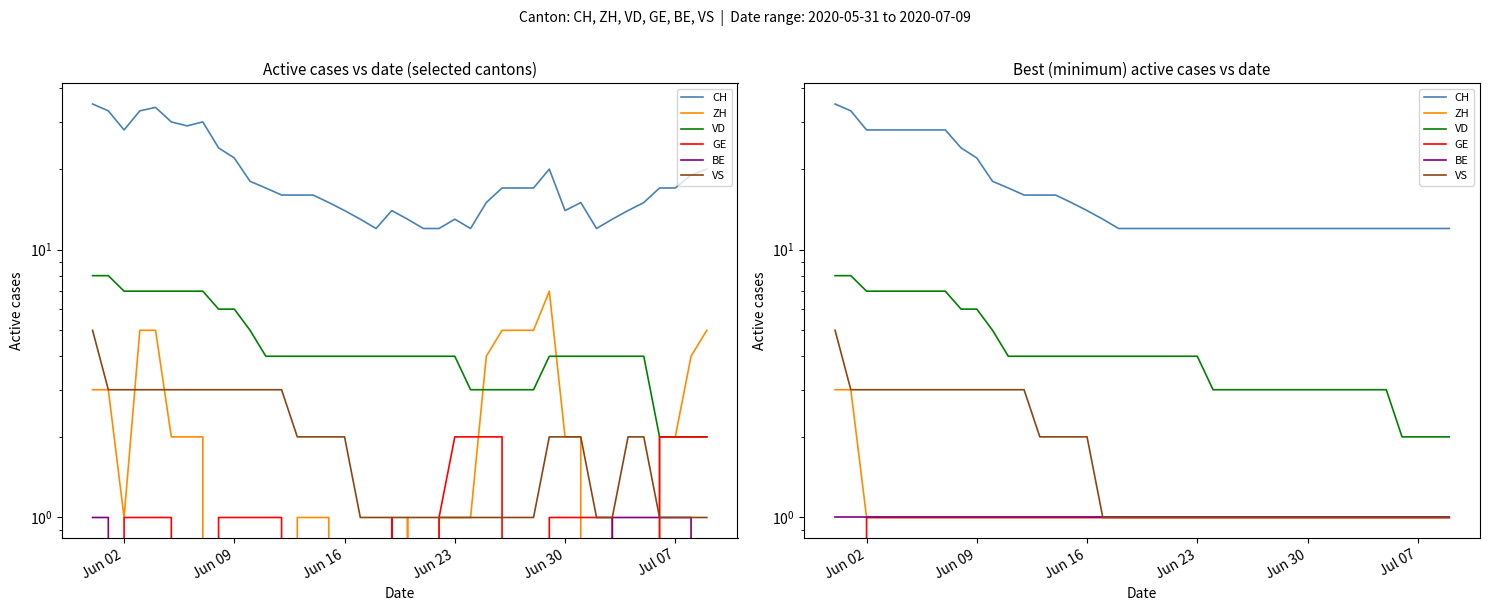

The value of VS at 15 is 3. True or false?

False